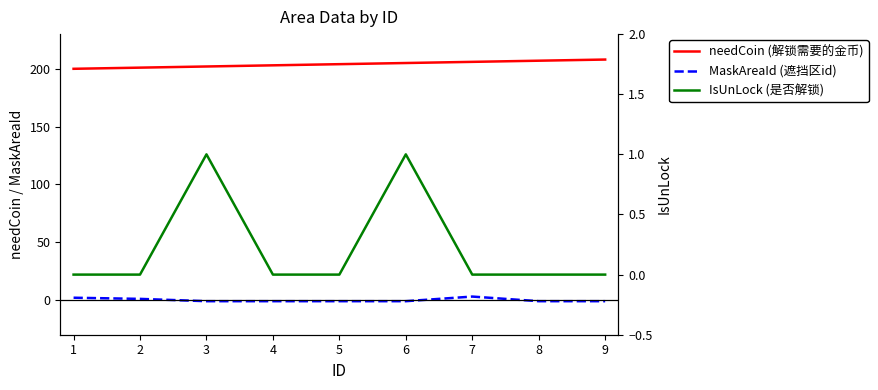

Where does the needCoin (解锁需要的金币) series first go above 204?

6